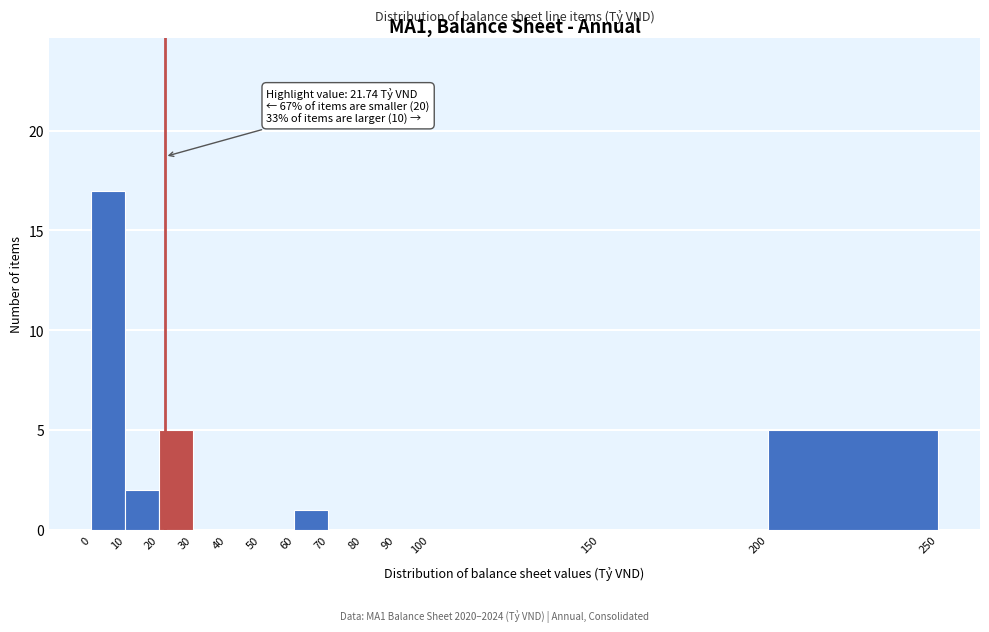

Which range on the x-axis has the tallest bar?

0 to 10